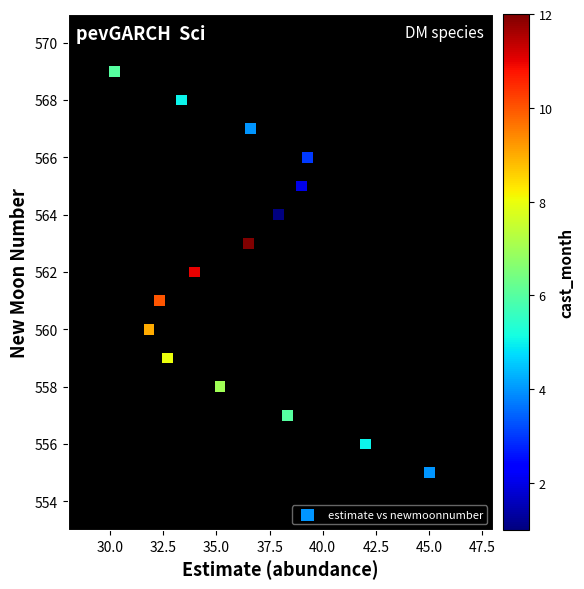

What is the range of Y values (max minus min)?

14